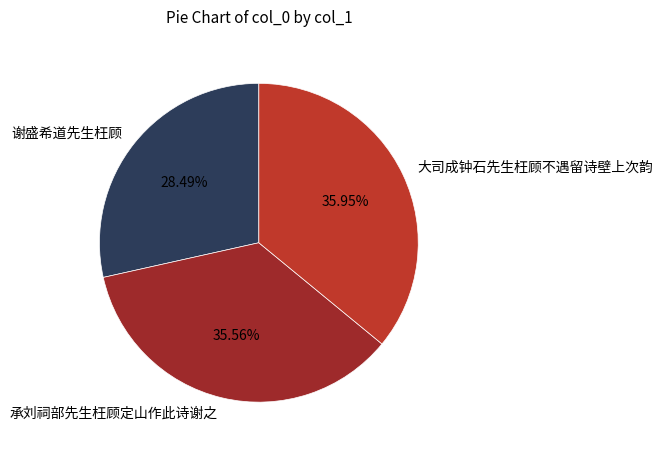

Do 大司成钟石先生枉顾不遇留诗壁上次韵 and 谢盛希道先生枉顾 together represent more than half of the pie?

Yes